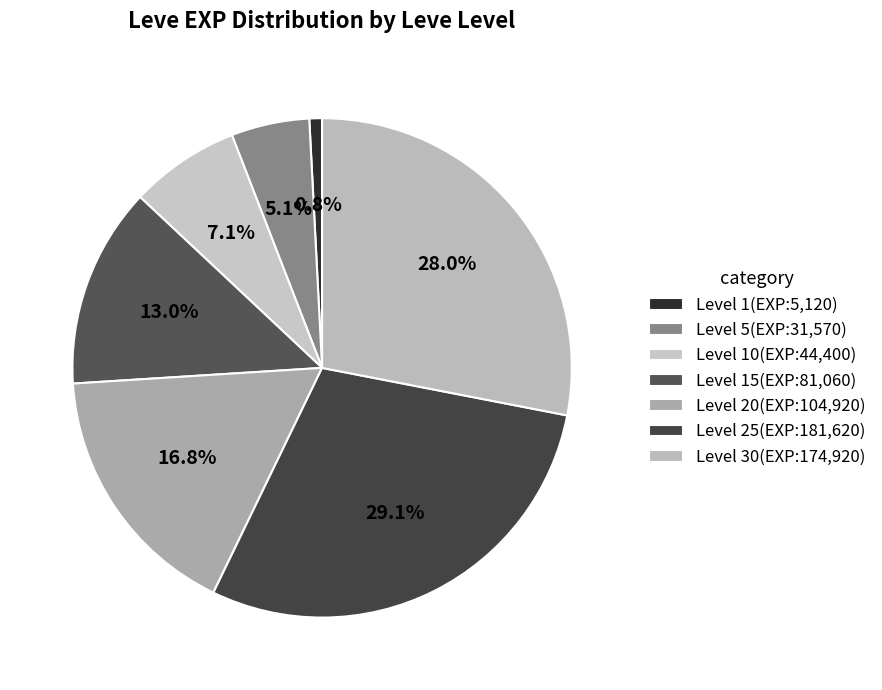

Is there any slice that represents more than half of the pie?

No